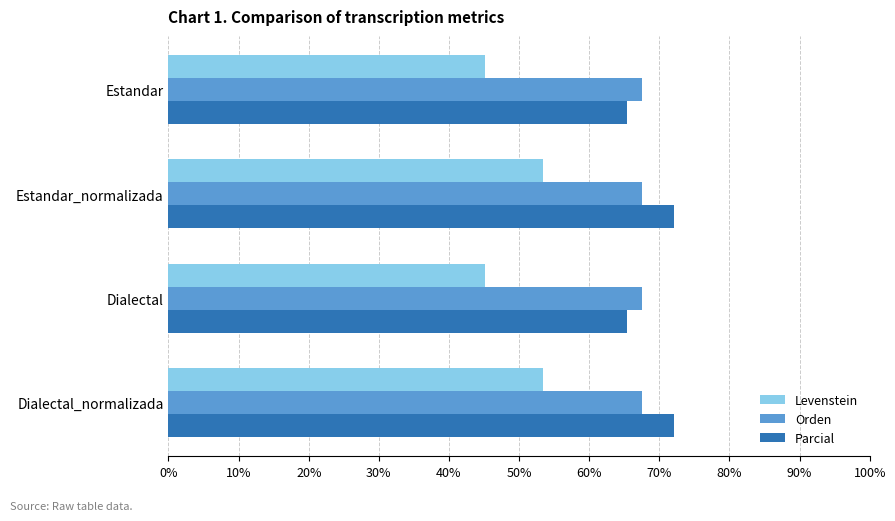

Which series has the largest range (max minus min)?

Levenstein